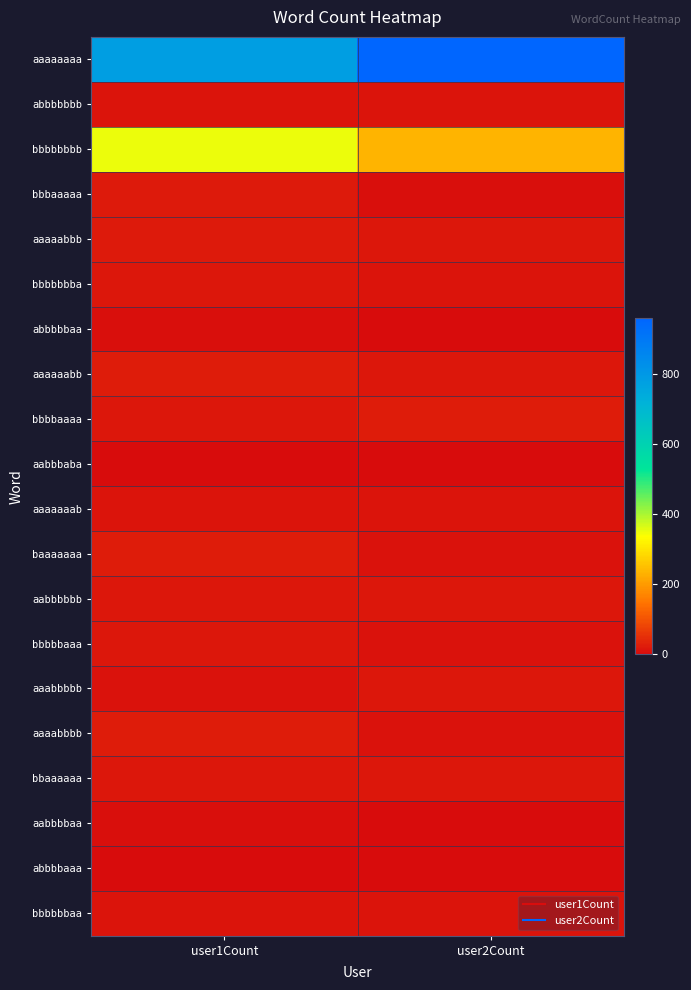

How many series are shown in this chart?

20